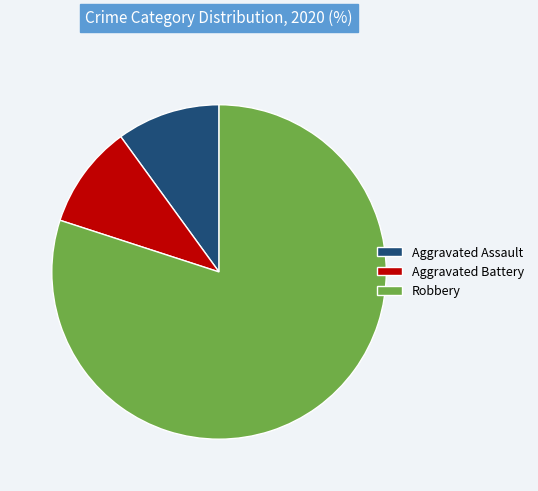

Which category has the biggest portion of the pie?

Robbery